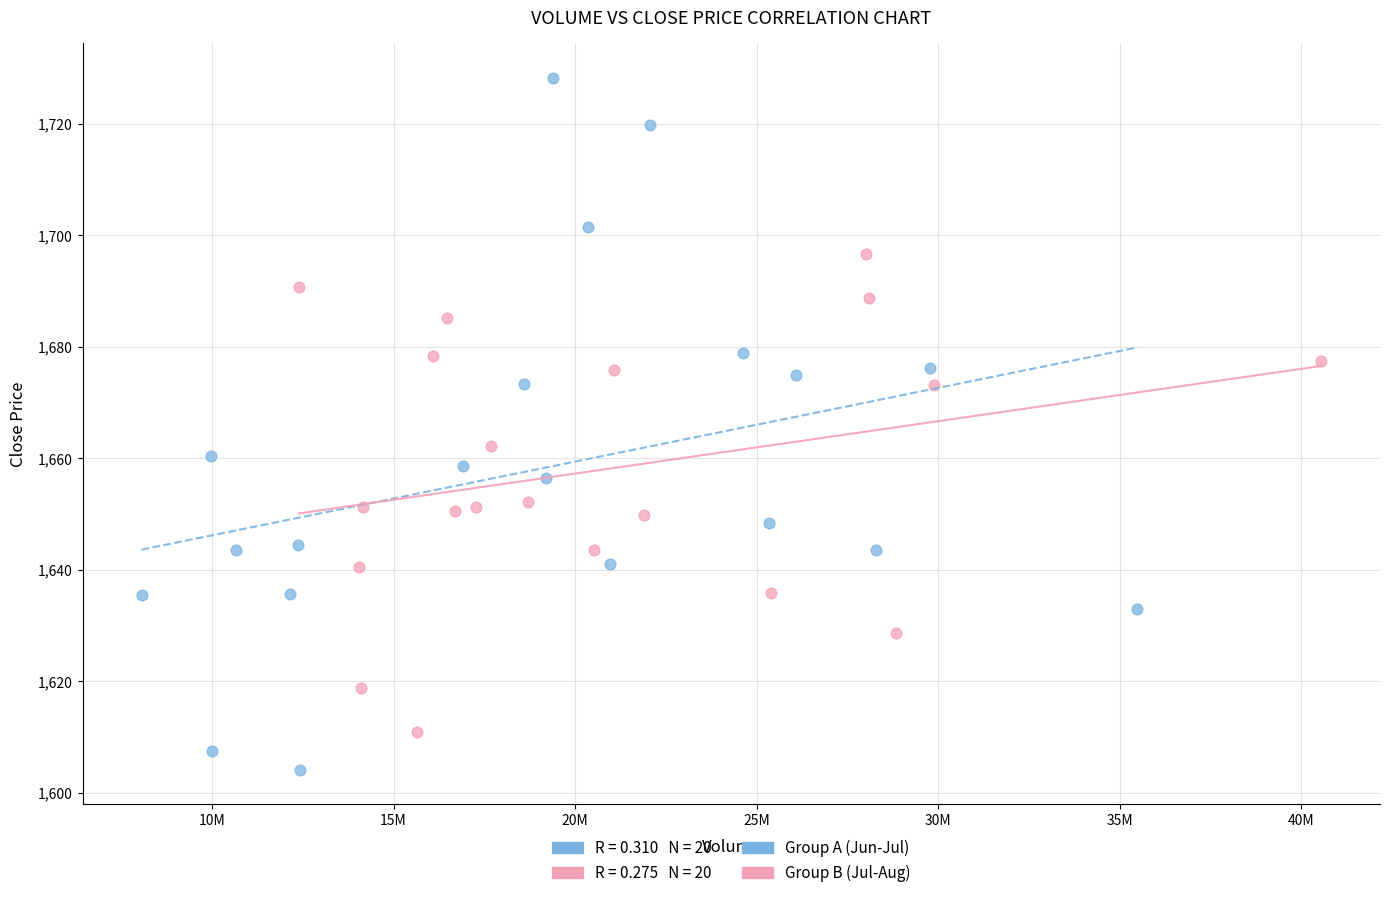

Which series contains the highest Y value?

Group A (Jun-Jul)